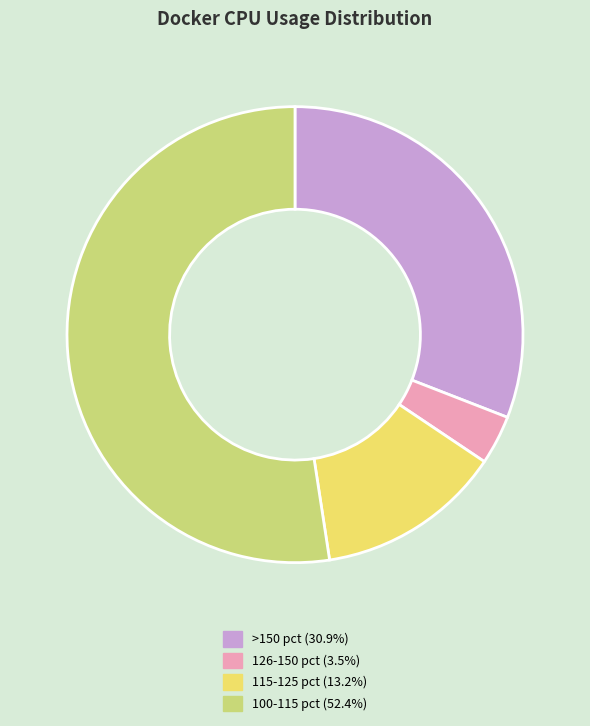

Does any single category account for the majority?

Yes